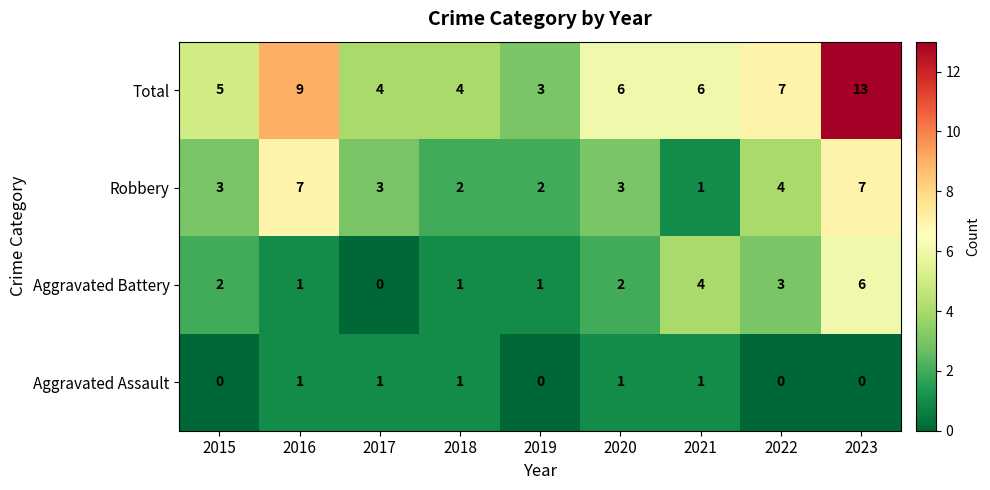

What is the total value across all series at 2019?

6